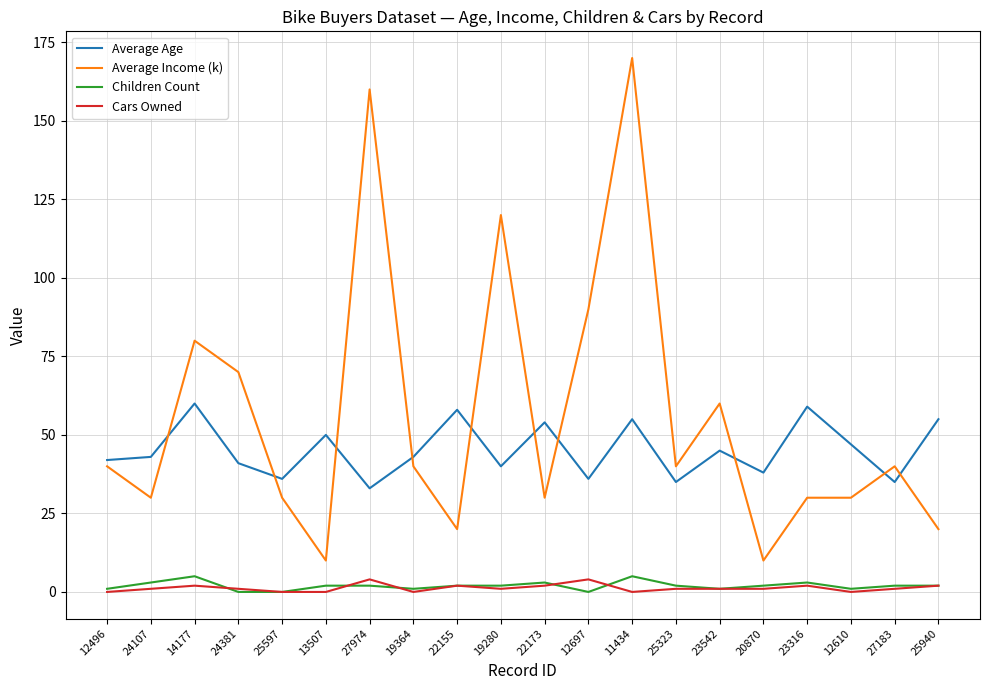

What is the minimum value for Average Income (k)?

10